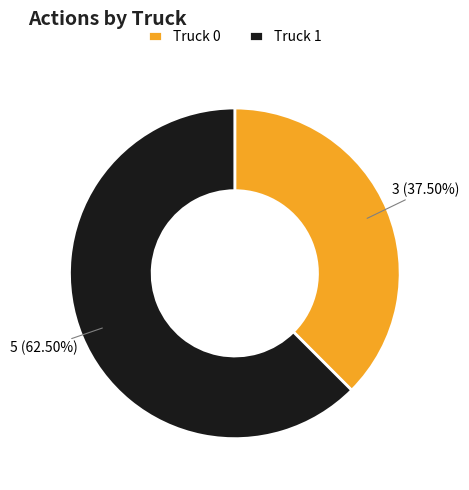

Rank the categories by value from lowest to highest.

Truck 0, Truck 1